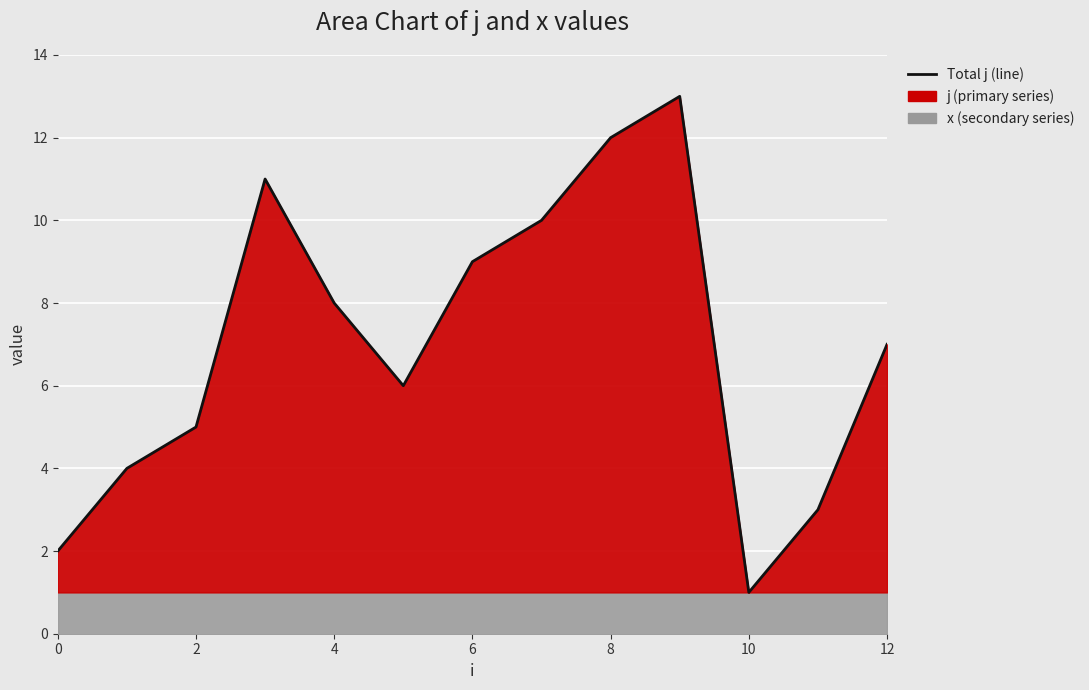

How many lines are shown in the chart?

1